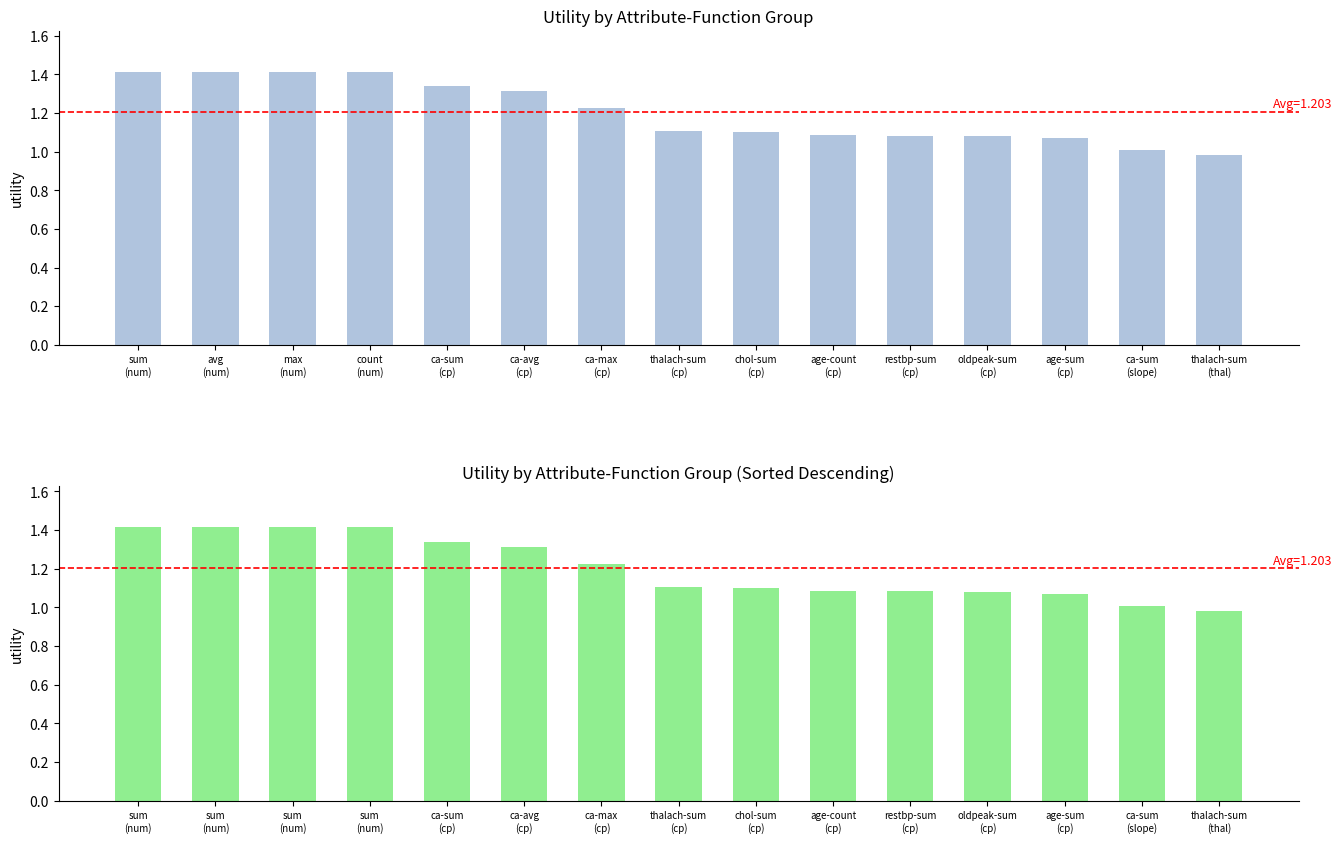

How many values in the Utility series are below 1?

1